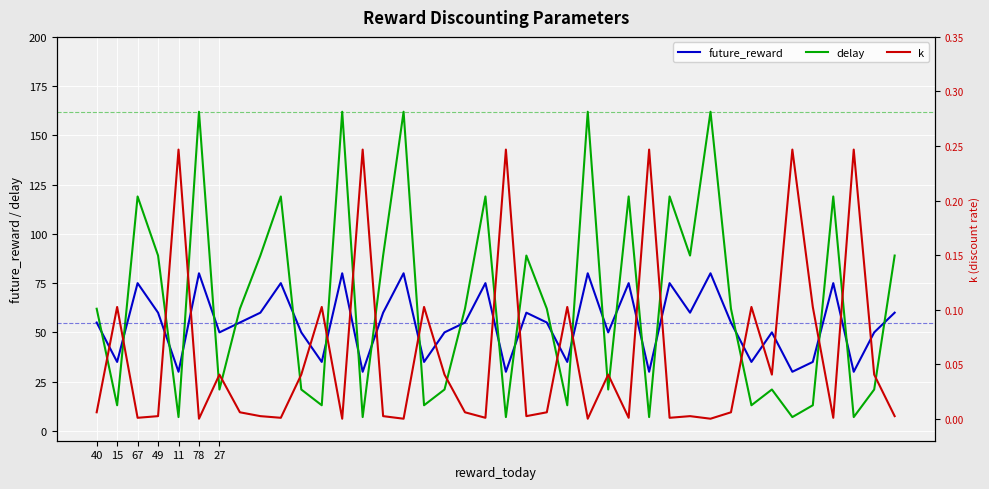

What is the lowest value of the future_reward series?

30